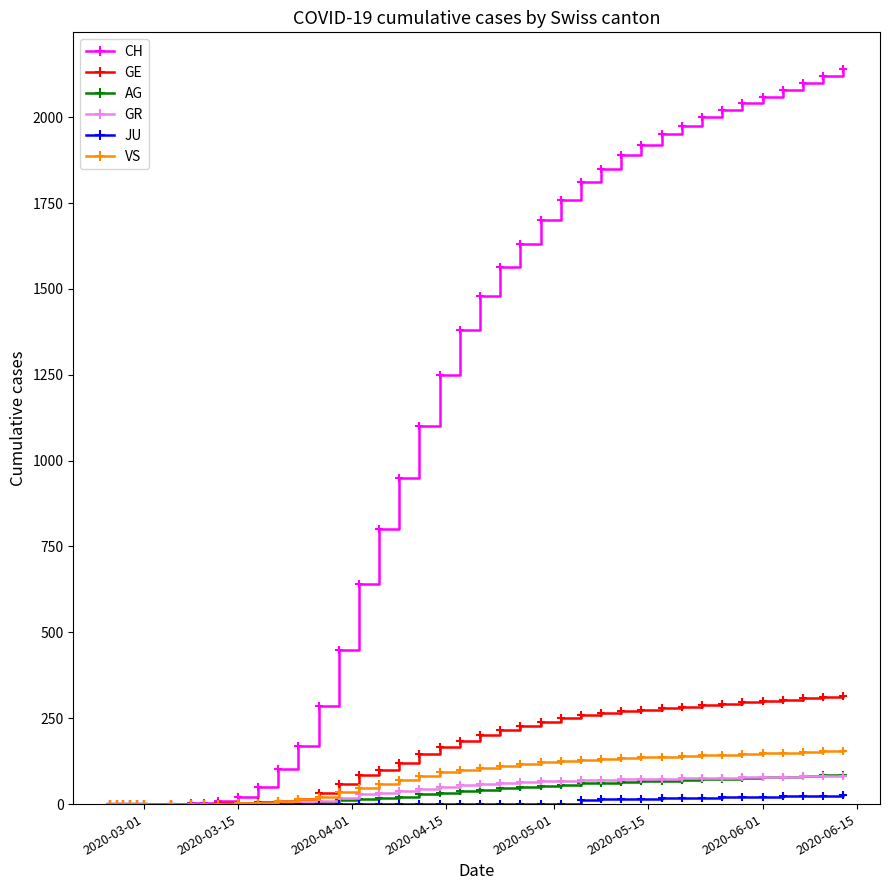

What is the greatest value displayed?

2140